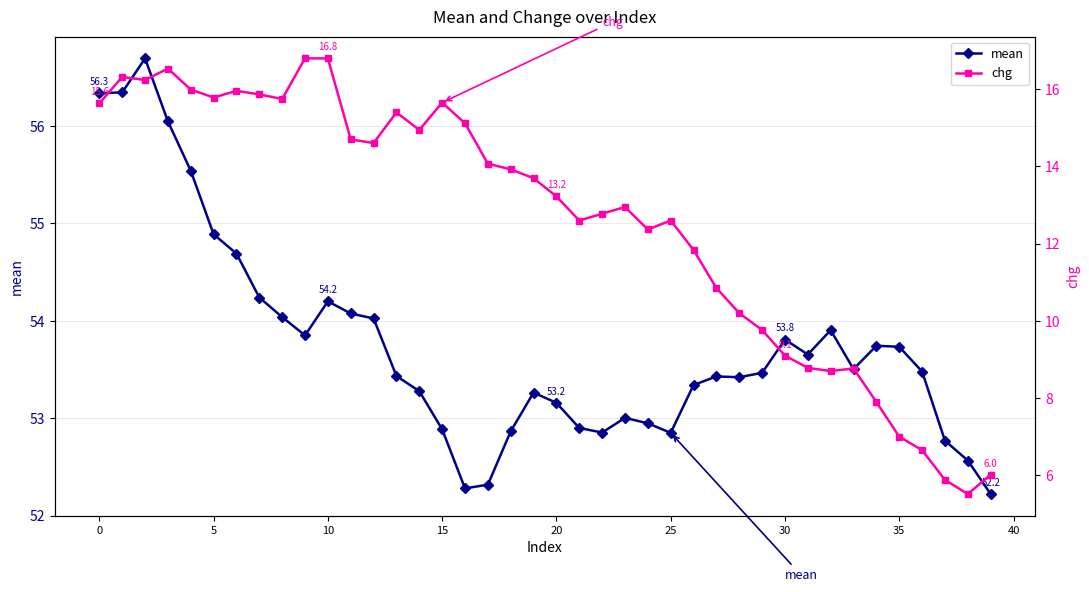

True or false: chg has a value of 13.9 at 18.

True